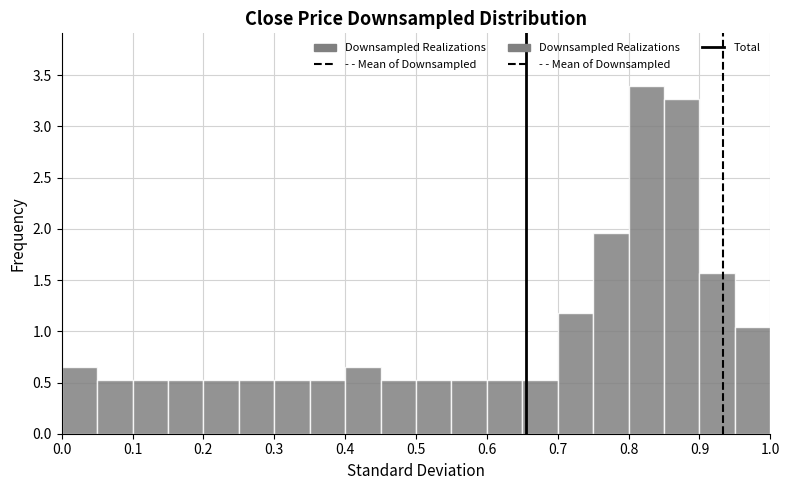

Reading left to right, list every bar in this chart as the range it spans on the x-axis followed by its height. The values are not printed on the chart, so give them approximately, as read against the axis.

0.00 to 0.05: 0.65
0.05 to 0.10: 0.50
0.10 to 0.15: 0.50
0.15 to 0.20: 0.50
0.20 to 0.25: 0.50
0.25 to 0.30: 0.50
0.30 to 0.35: 0.50
0.35 to 0.40: 0.50
0.40 to 0.45: 0.65
0.45 to 0.50: 0.50
0.50 to 0.55: 0.50
0.55 to 0.60: 0.50
0.60 to 0.65: 0.50
0.65 to 0.70: 0.50
0.70 to 0.75: 1.20
0.75 to 0.80: 1.95
0.80 to 0.85: 3.40
0.85 to 0.90: 3.25
0.90 to 0.95: 1.55
0.95 to 1.00: 1.05